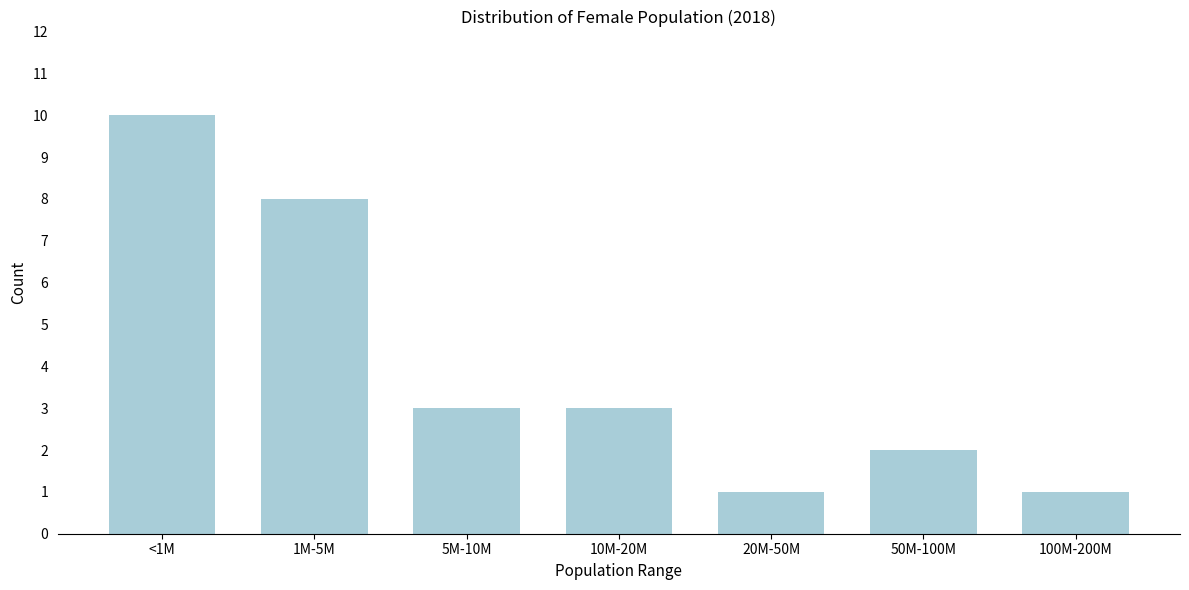

Reading left to right, transcribe all the data shown in this chart.

10	8	3	3	1	2	1